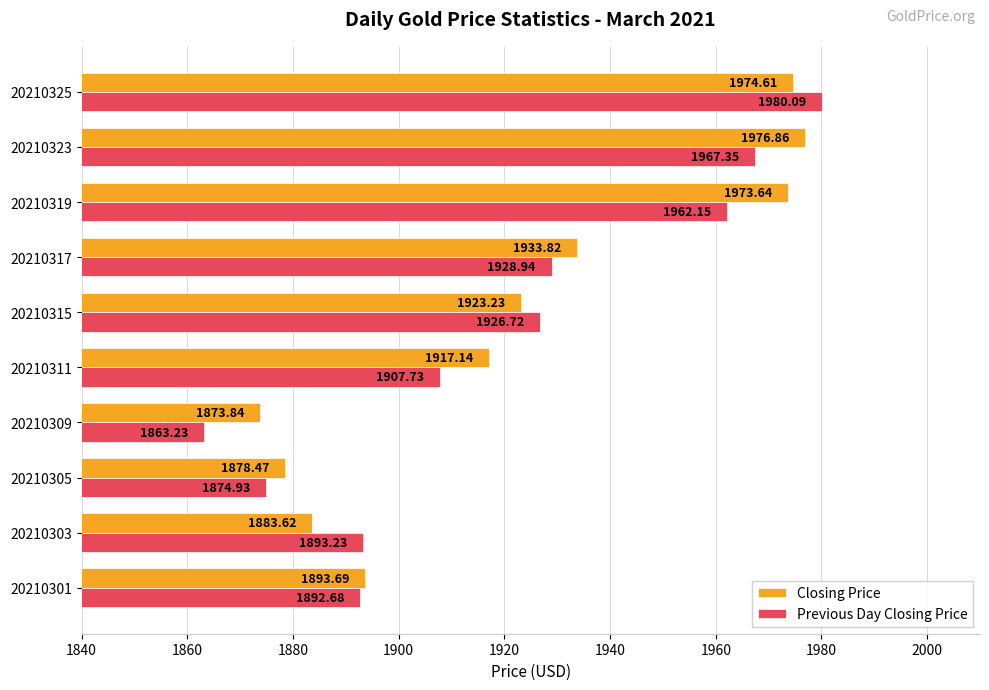

Which label corresponds to the largest value in the chart?

20210325